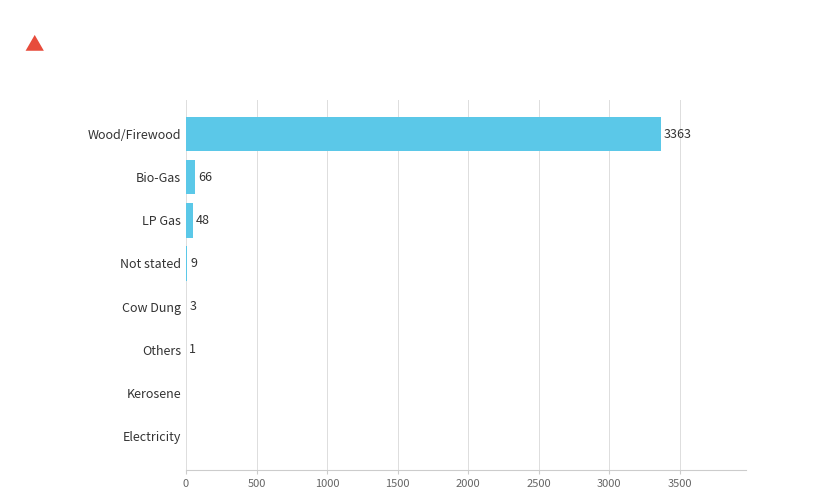

What is the approximate value at Bio-Gas?

66